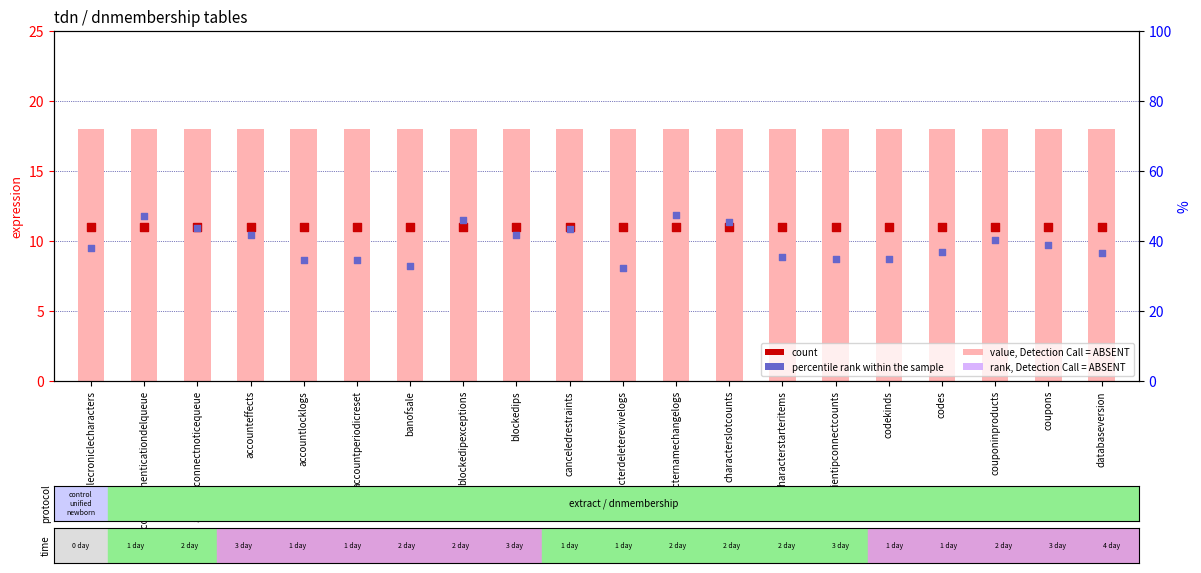

At how many categories does at least one series exceed 9?

20